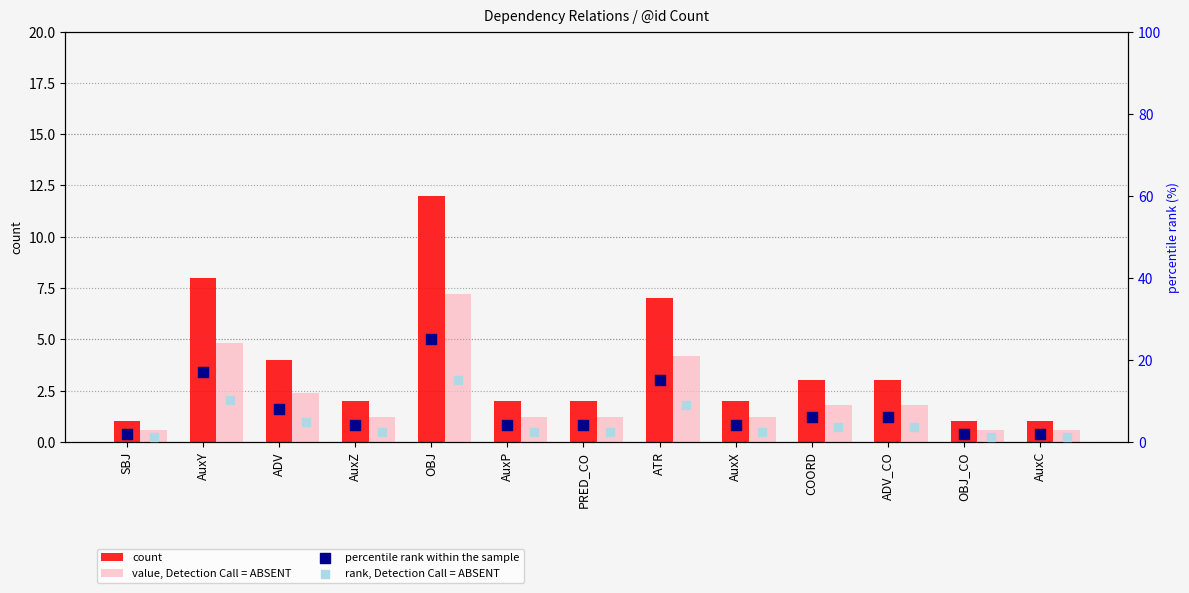

Which series has the largest Y range (max minus min)?

percentile rank within the sample